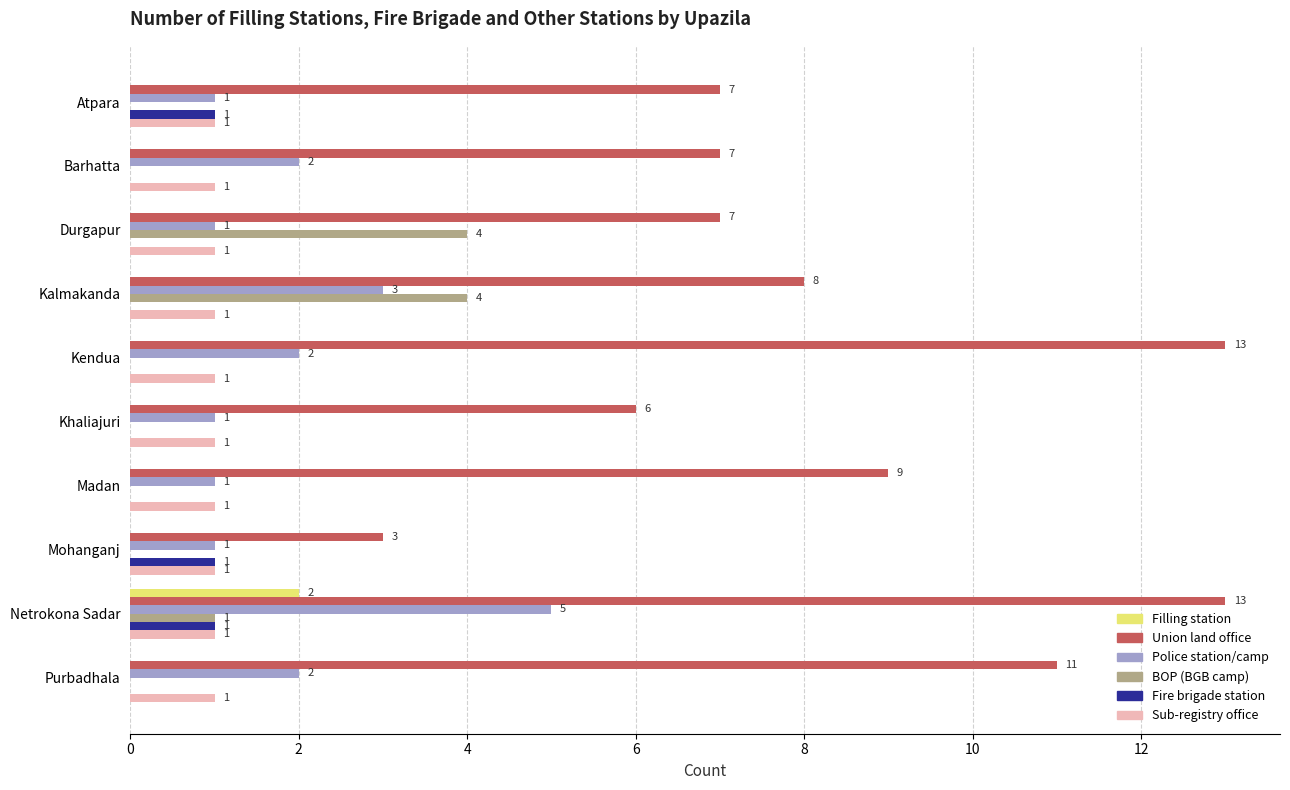

How many Union land office values are between 7 and 11?

6